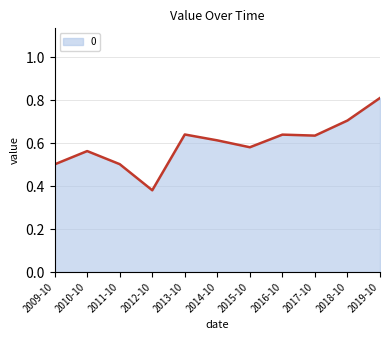

What position from the left is 2016-10?

8